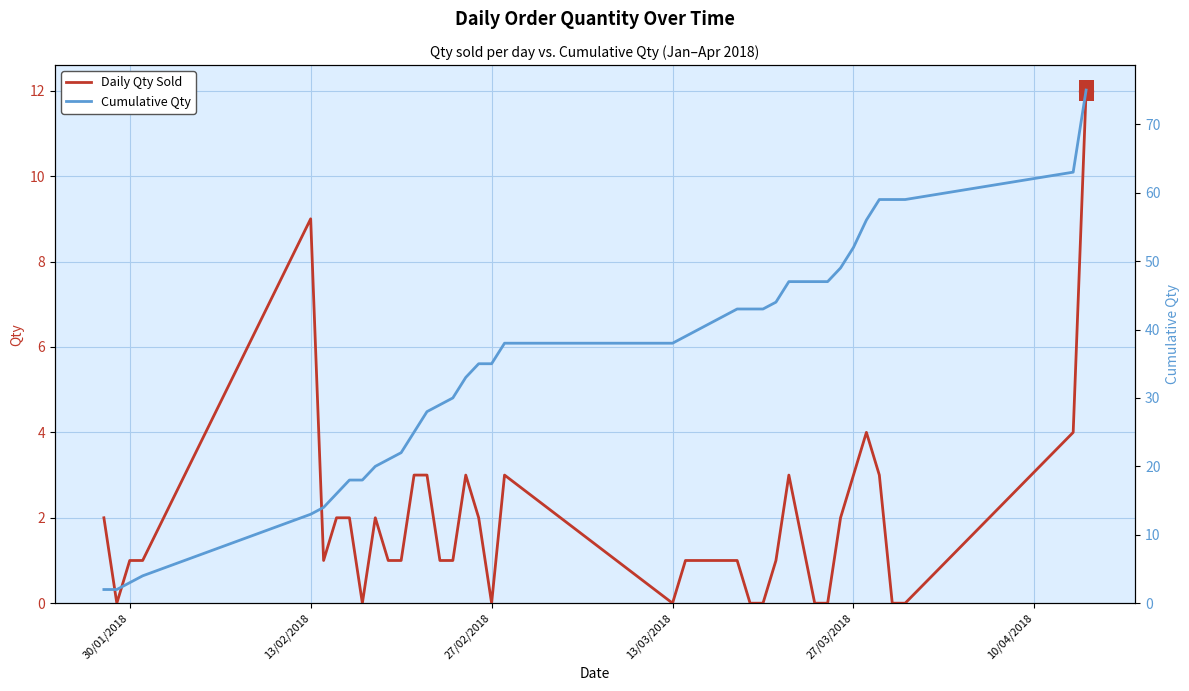

What is the highest value of the Daily Qty Sold series?

12